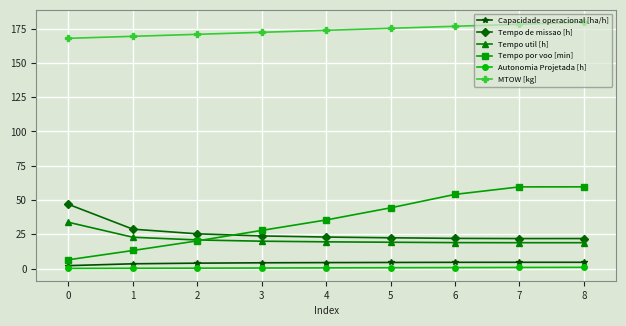

What is the difference between the highest and lowest values at 8?

178.7